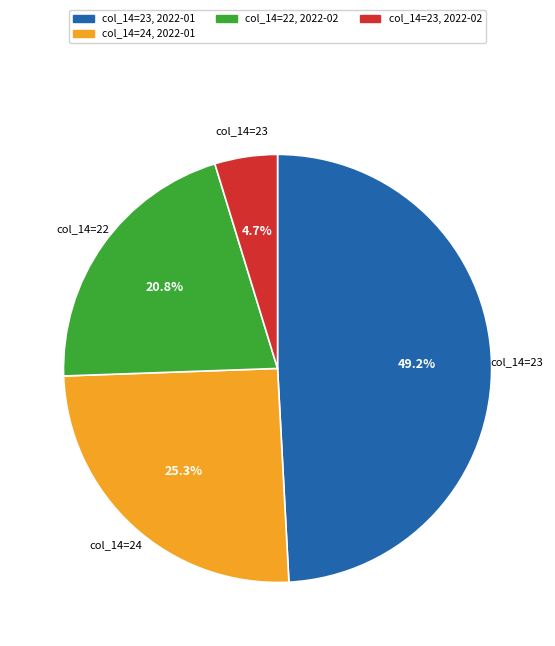

Is there any slice that represents more than half of the pie?

No